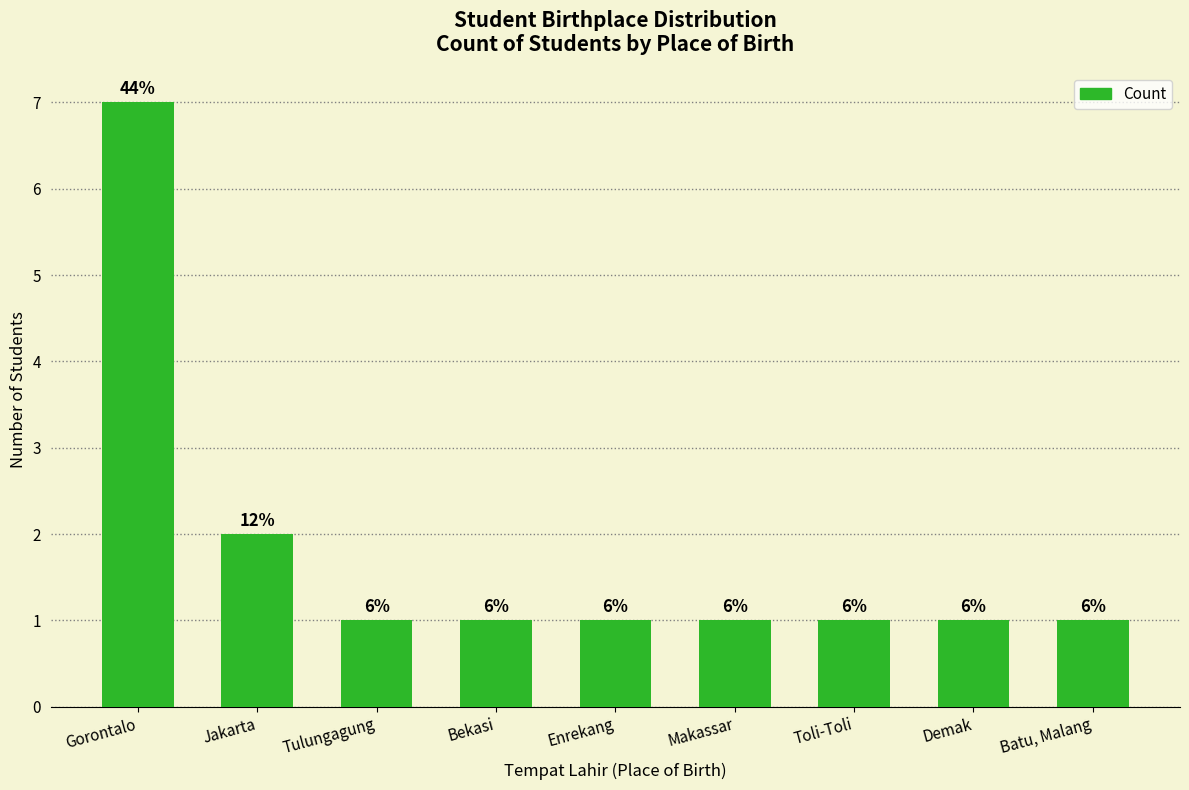

What is the sum of all values?

16